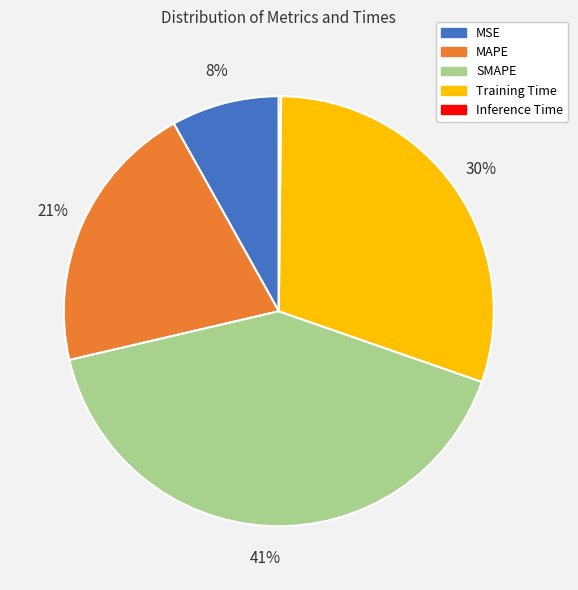

Approximately how many times larger is the value at MAPE compared to SMAPE?

0.5